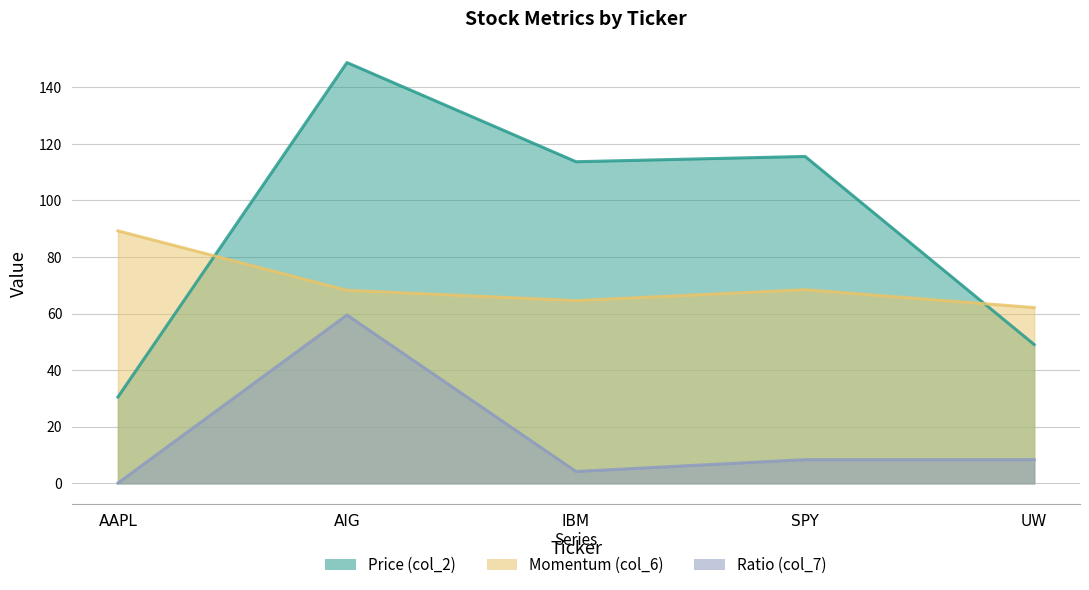

Reading right to left, extract all data points from this chart.

Price (col_2): 49.1	115.6	113.7	148.8	30.5
Momentum (col_6): 62.1	68.4	64.6	68.2	89.2
Ratio (col_7): 8.4	8.4	4.2	59.5	0.1